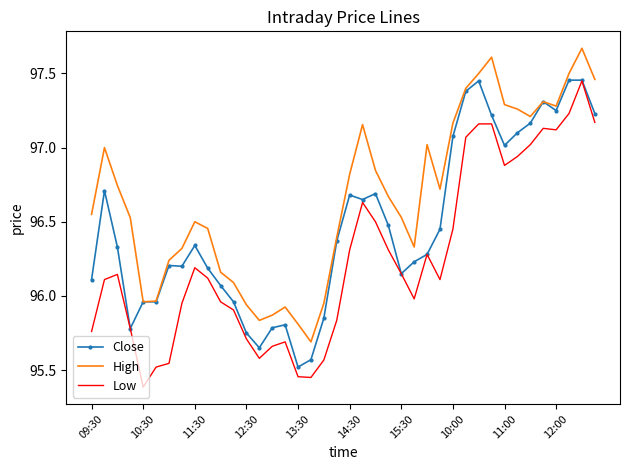

Rank the series by their average value, from lowest to highest.

Low, Close, High